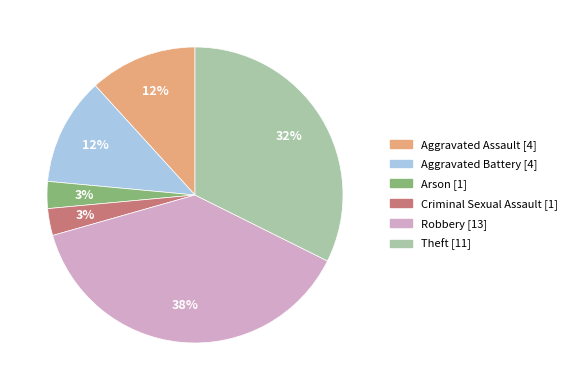

How many segments does this pie chart have?

6